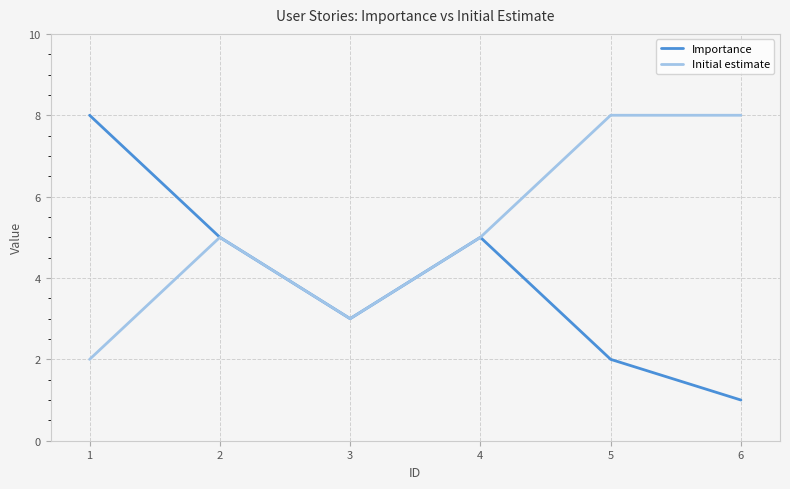

Reading left to right, extract all data points from this chart.

Importance: 1=8	2=5	3=3	4=5	5=2	6=1
Initial estimate: 1=2	2=5	3=3	4=5	5=8	6=8